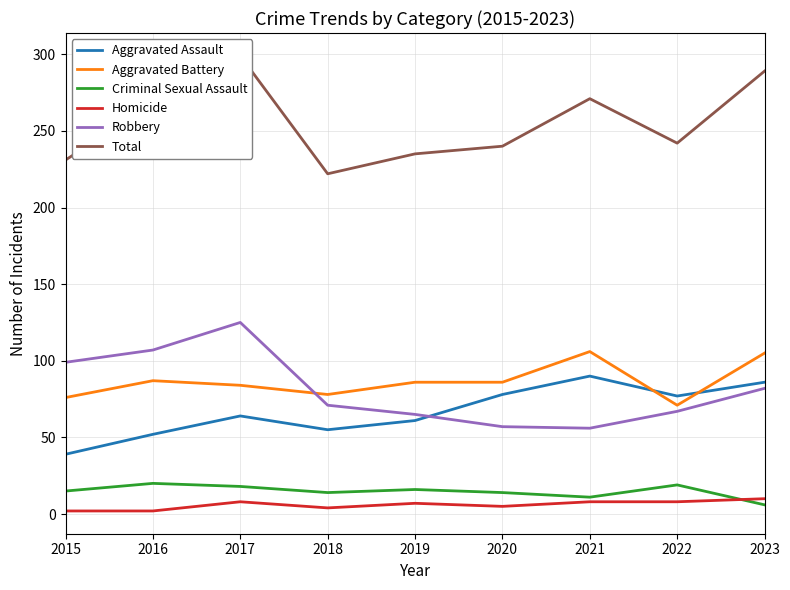

At which label does Total first exceed 242?

2016